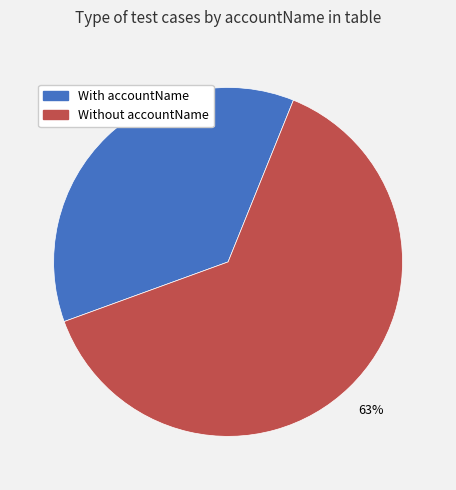

True or false: Without accountName accounts for 63% of the total.

True